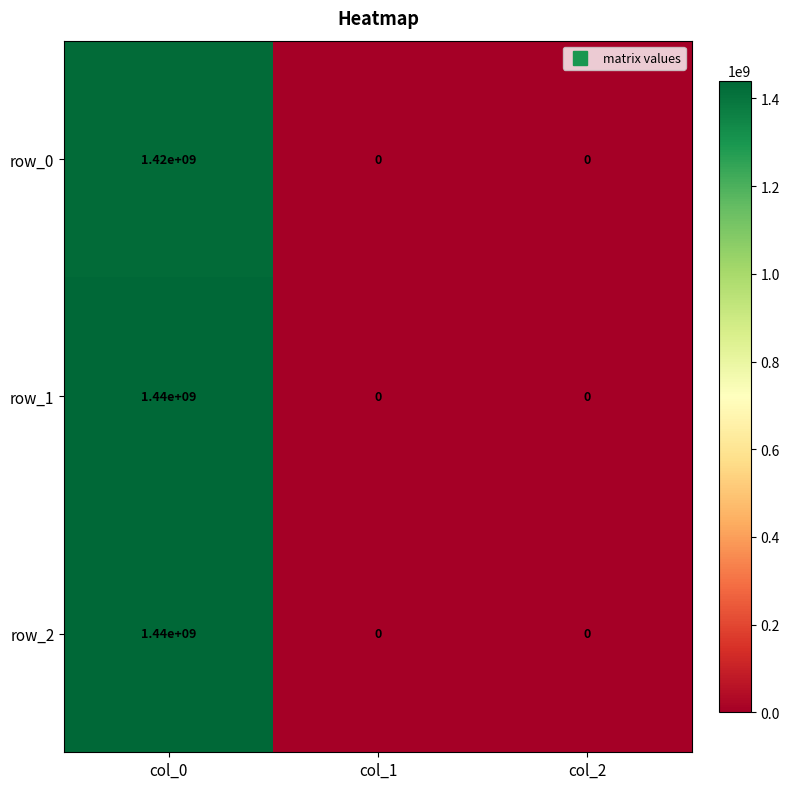

At which label does row_2 reach its peak?

col_0